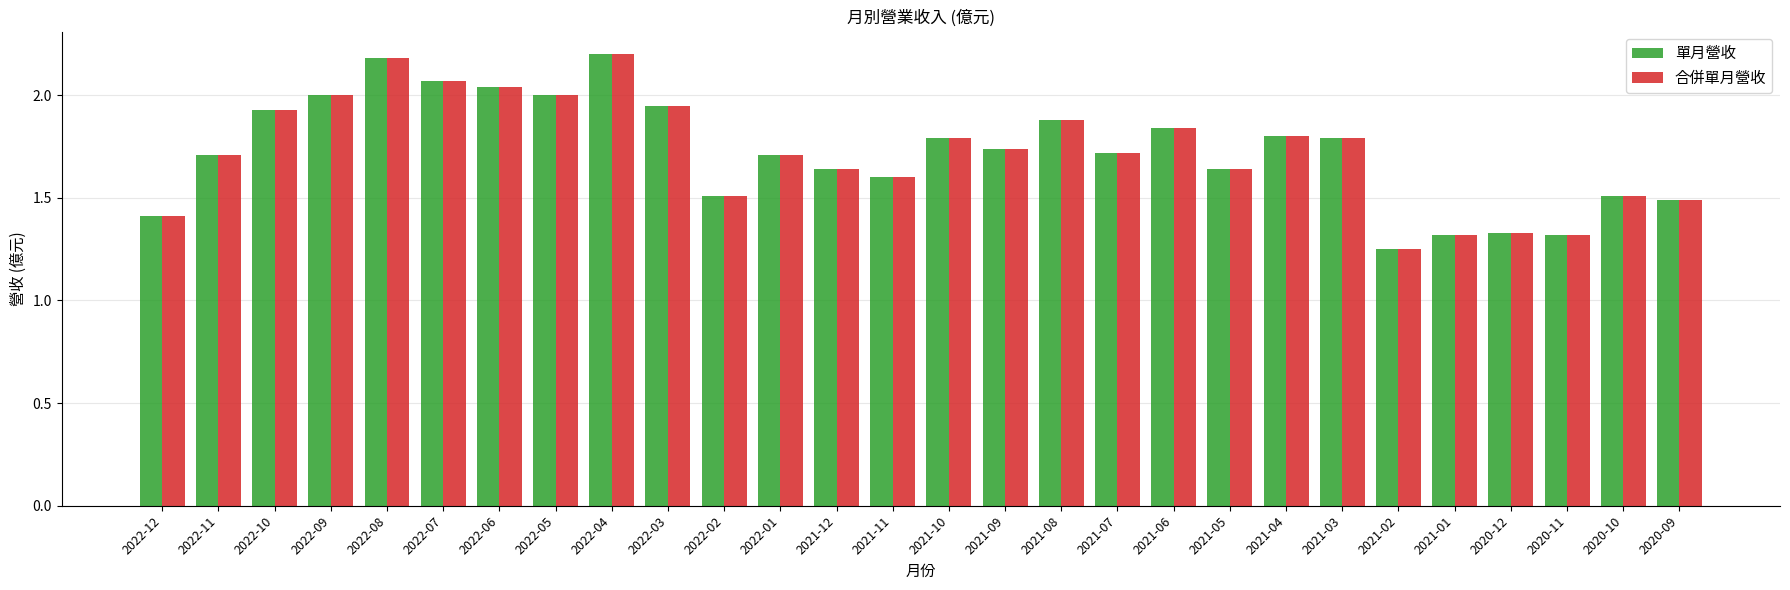

Is the value of 合併單月營收 at 2021-06 greater than the value of 單月營收 at 2020-12?

Yes